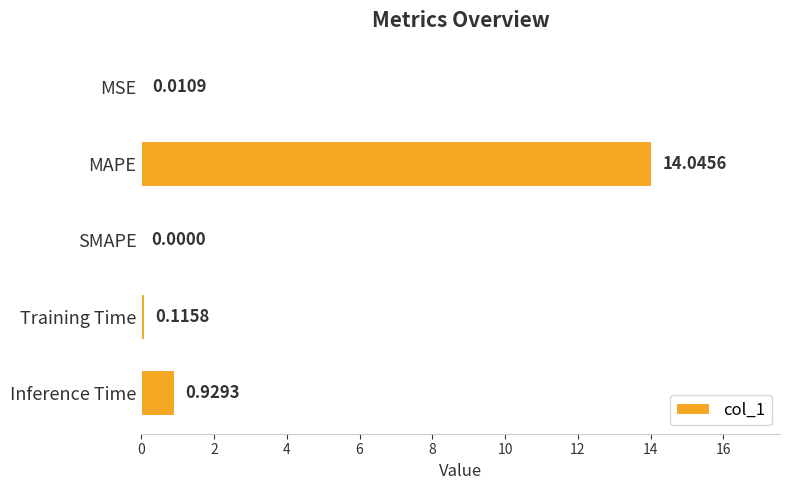

Which category has the highest value across all series?

MAPE